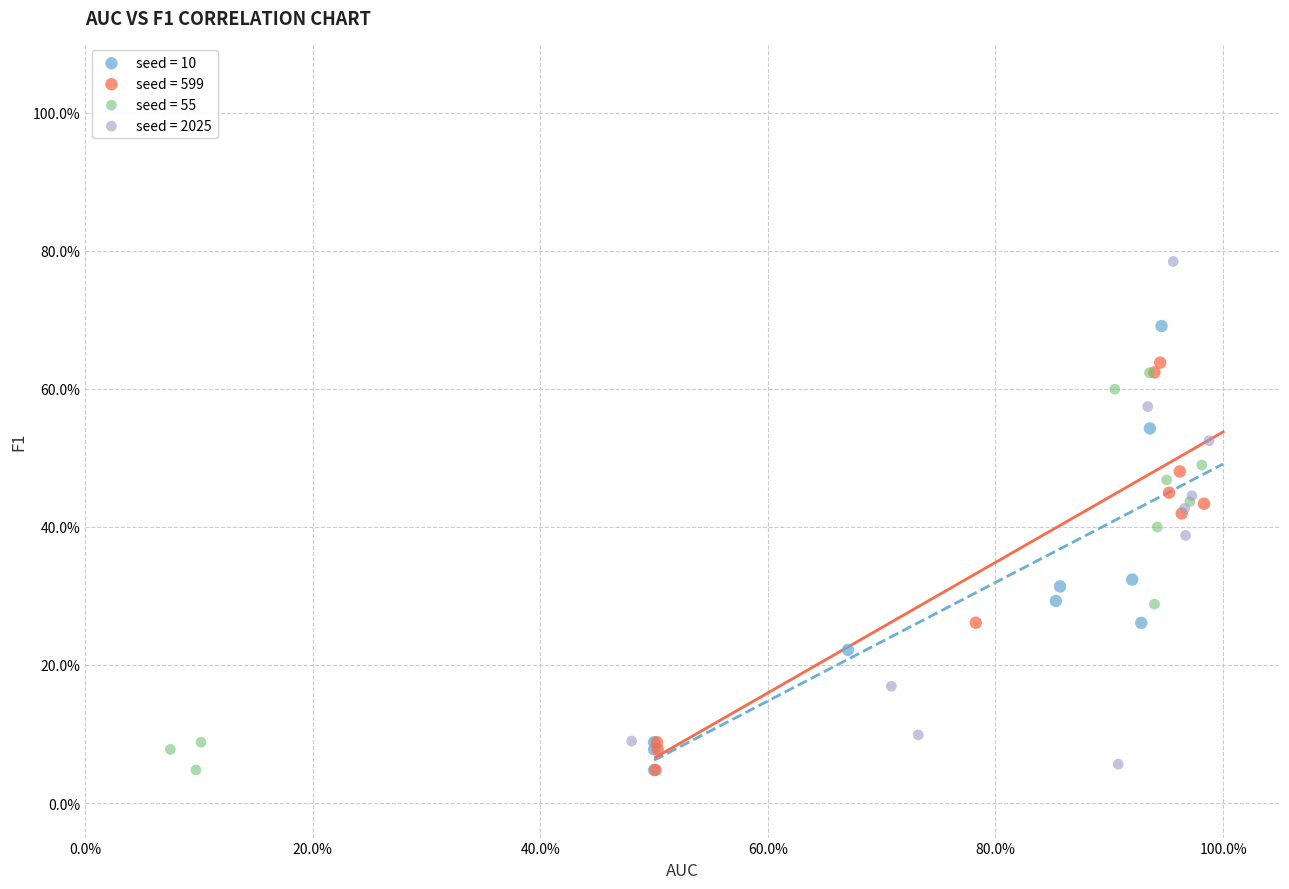

Which series has the widest spread of Y values?

seed = 2025